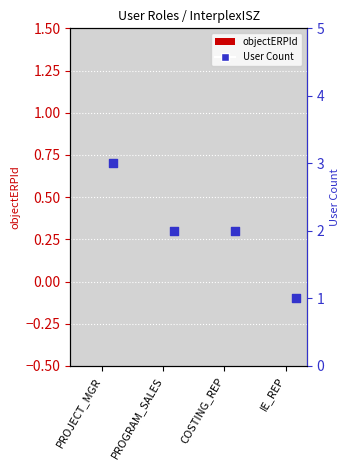

Which series reaches the maximum Y coordinate?

User Count